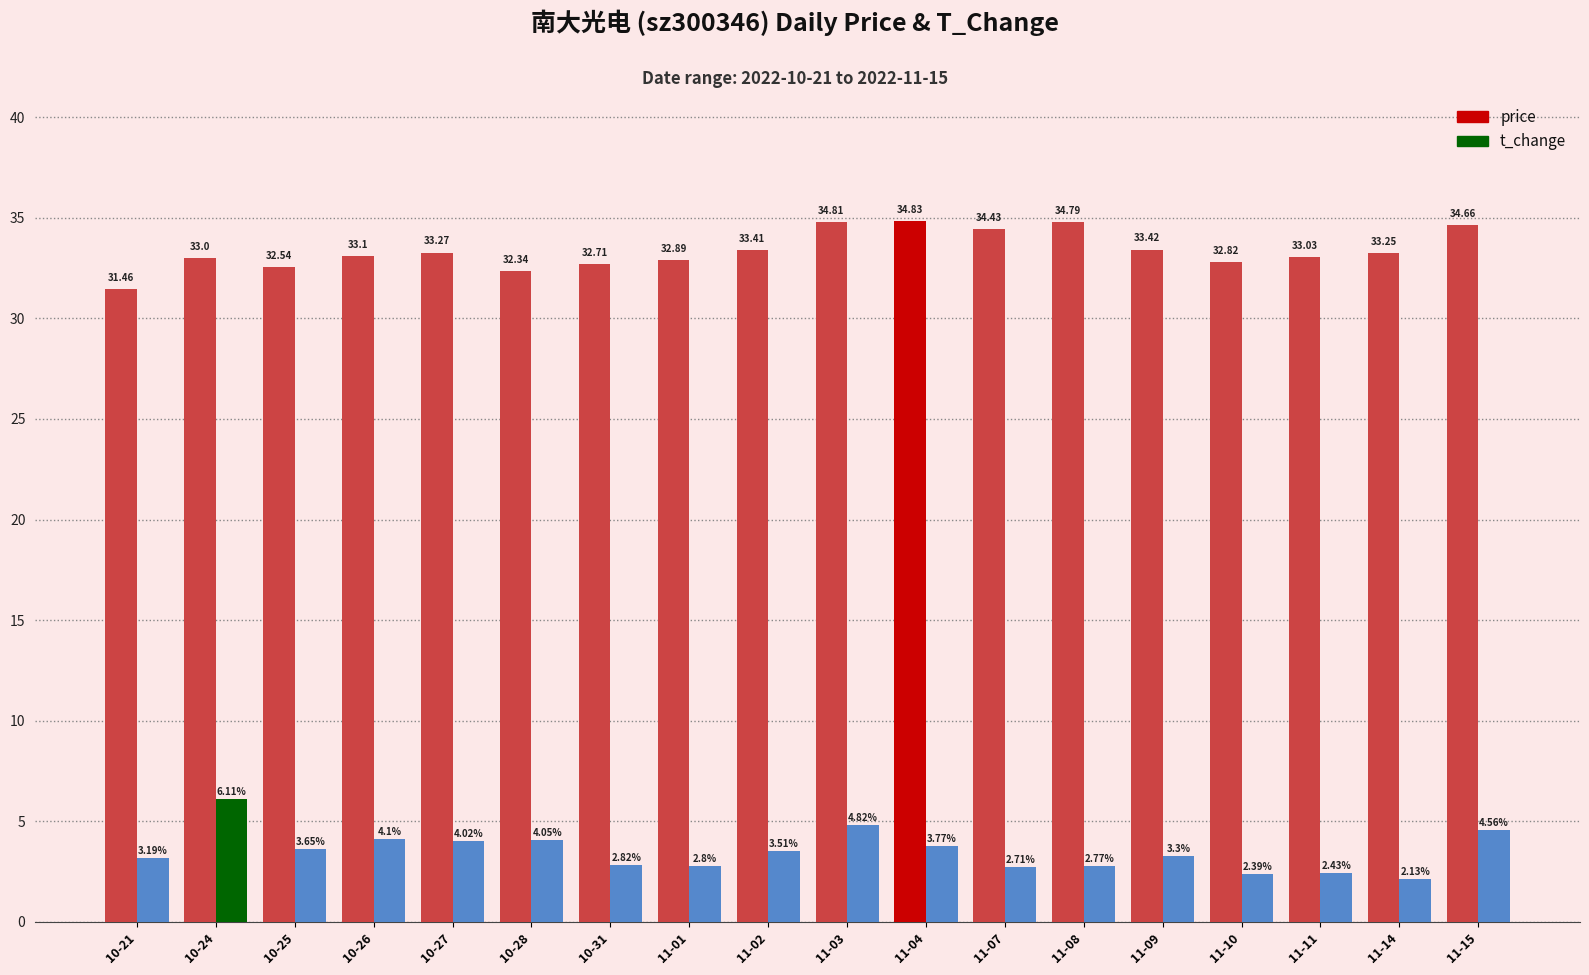

Is the value of price at 11-09 greater than the value of t_change at 10-31?

Yes